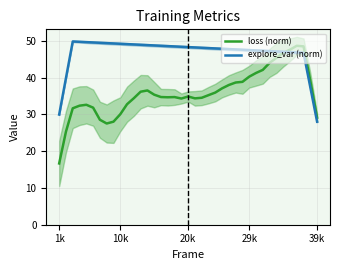

The value of loss (norm) at 10k is 43.1. True or false?

False